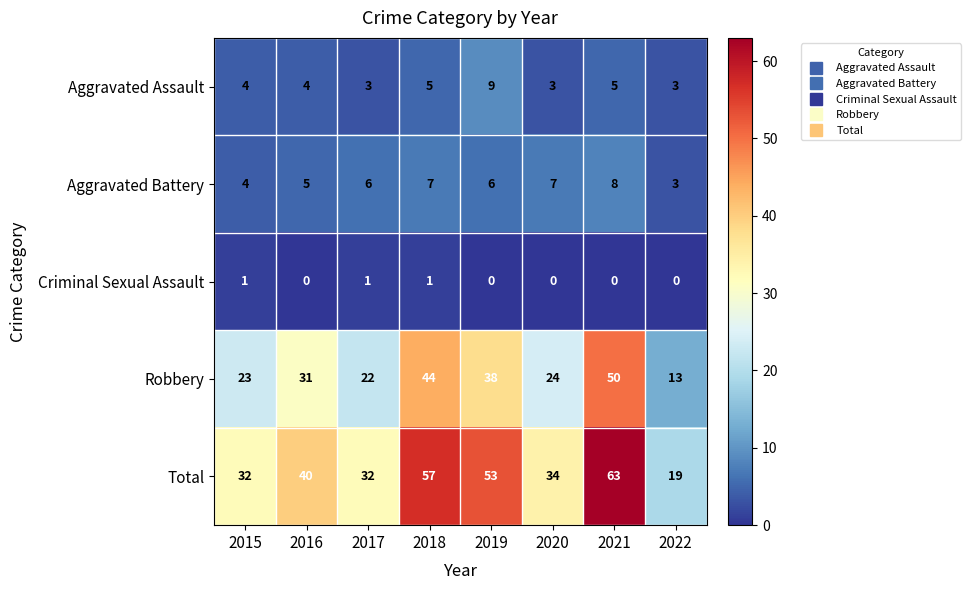

What is the sum of all Total values?

330